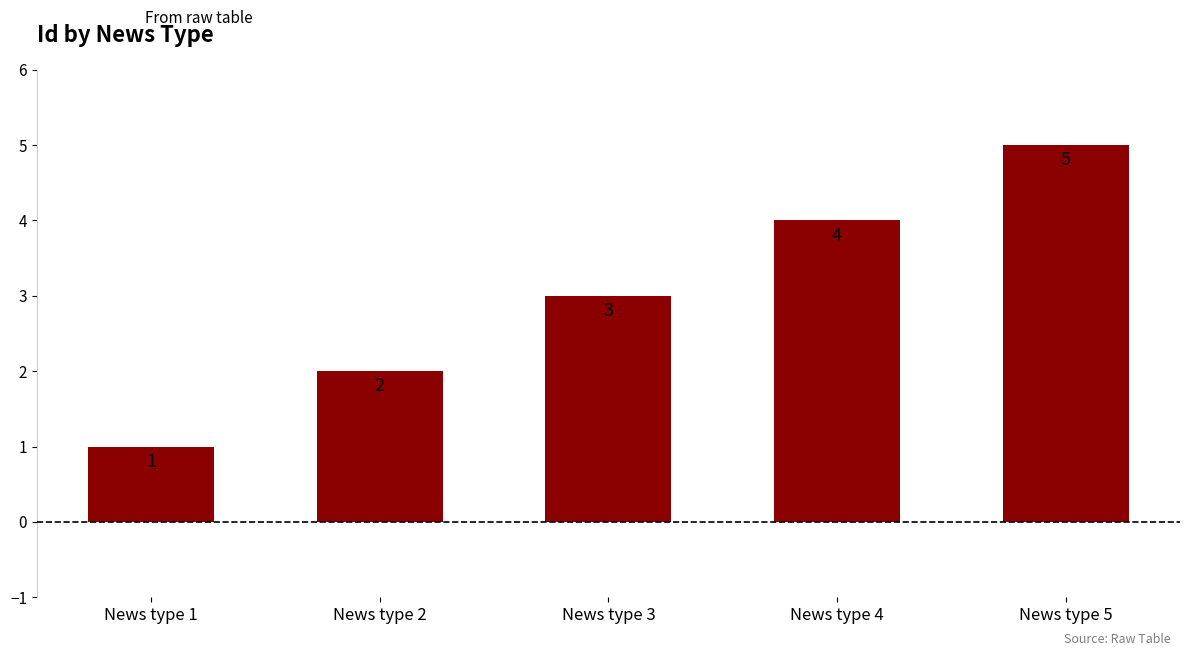

True or false: the data shows 1 at News type 3.

False